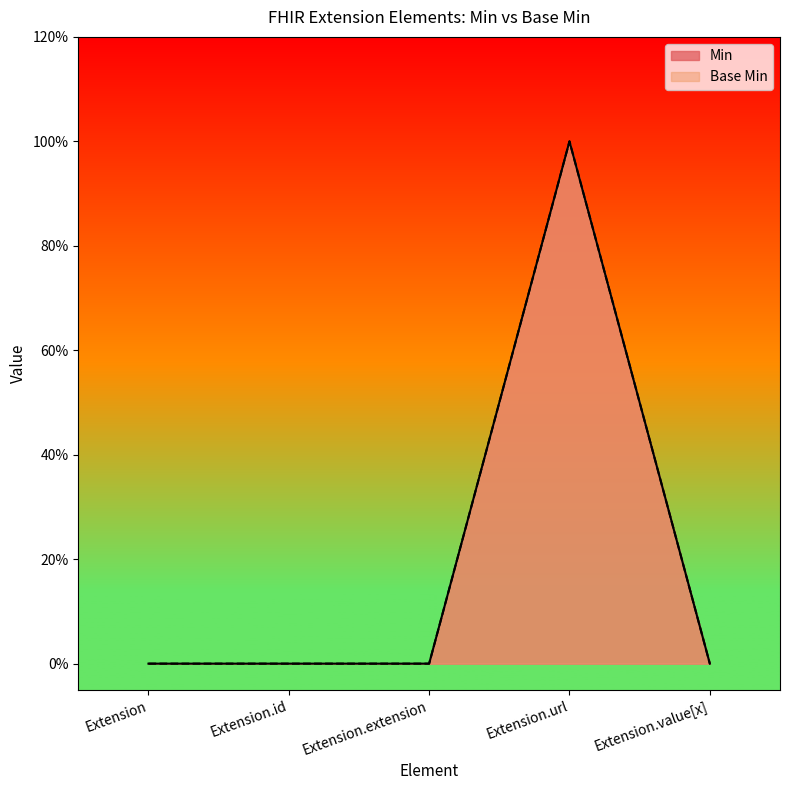

What is the maximum value for Base Min?

1